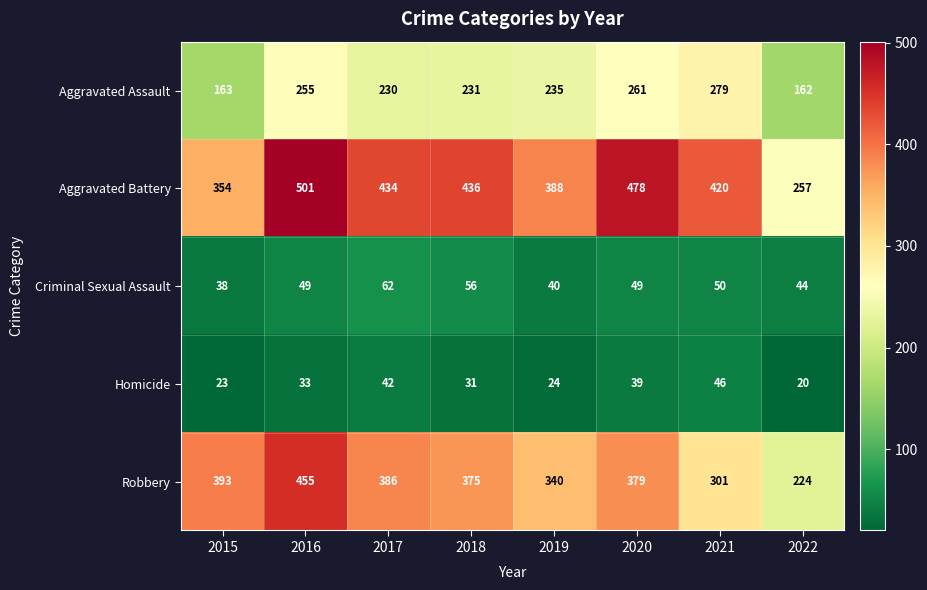

Count the number of data series in this chart.

5